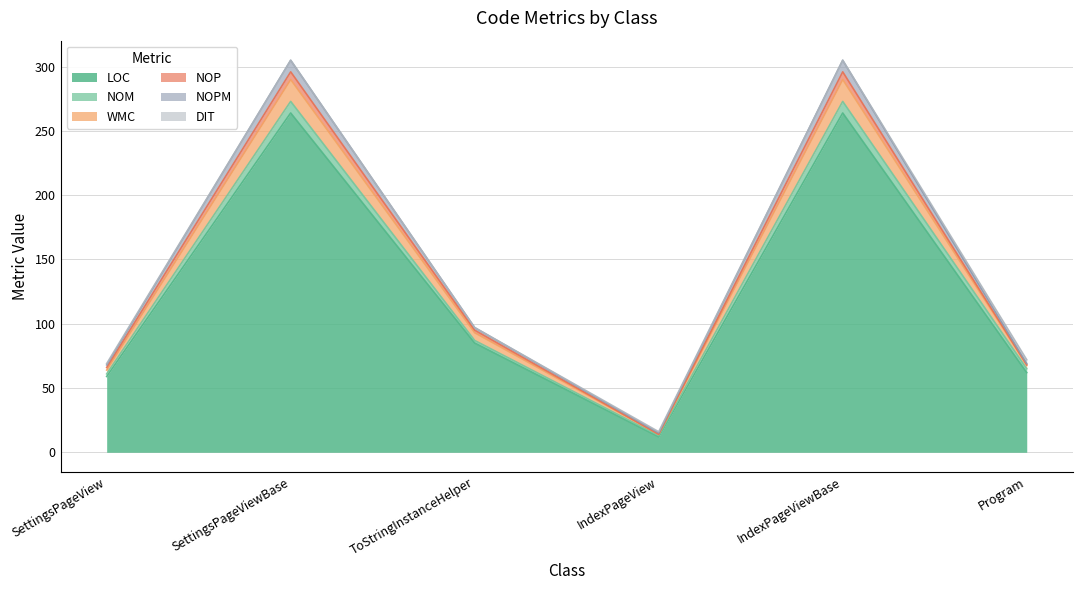

Which label corresponds to the largest value in the chart?

SettingsPageViewBase